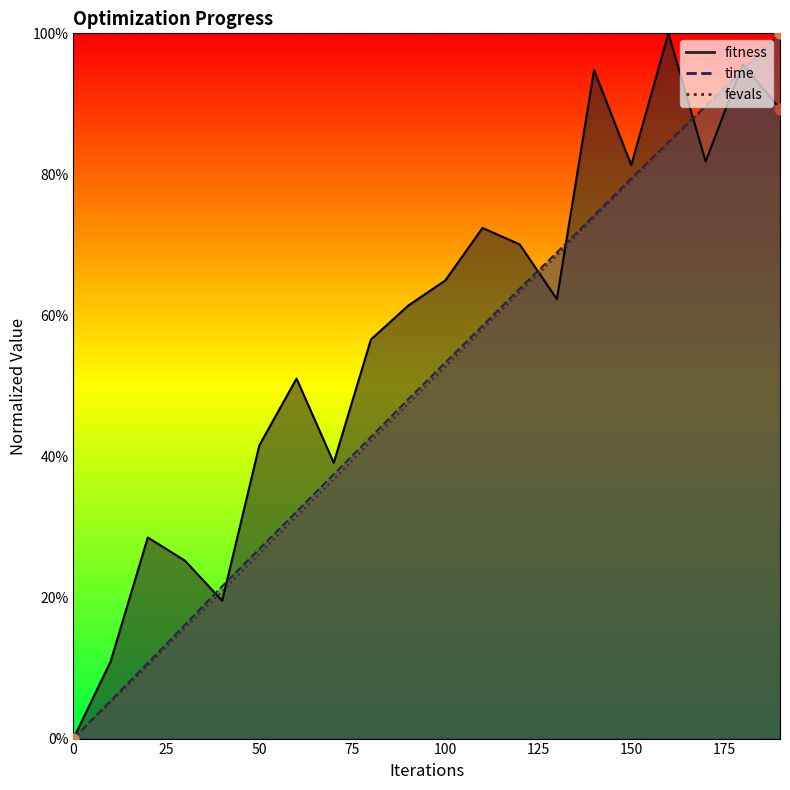

Is the value of fevals at 190 greater than the value of fitness at 20?

Yes